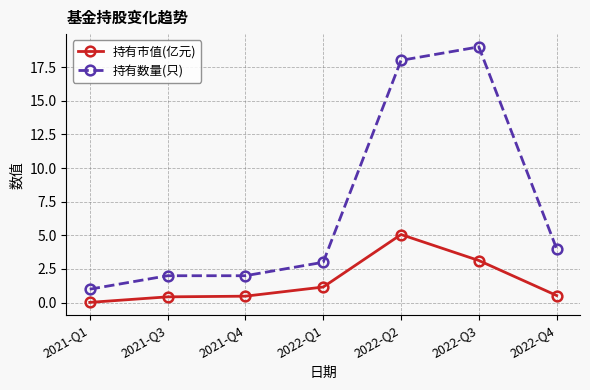

True or false: 持有市值(亿元) and 持有数量(只) cross at least once.

False